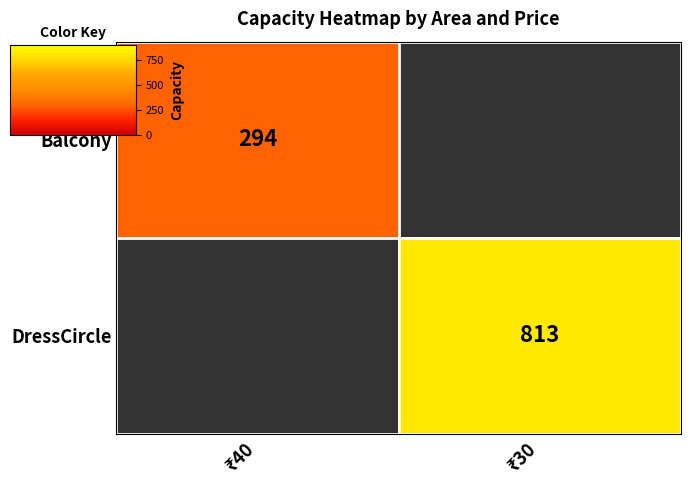

What is the approximate value of Balcony at ₹40?

294.0